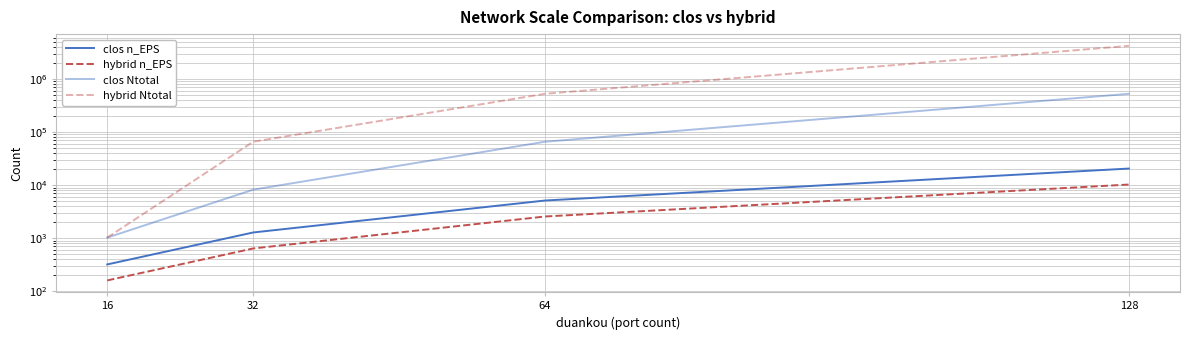

List the series in order of their peak value, lowest first.

hybrid n_EPS, clos n_EPS, clos Ntotal, hybrid Ntotal